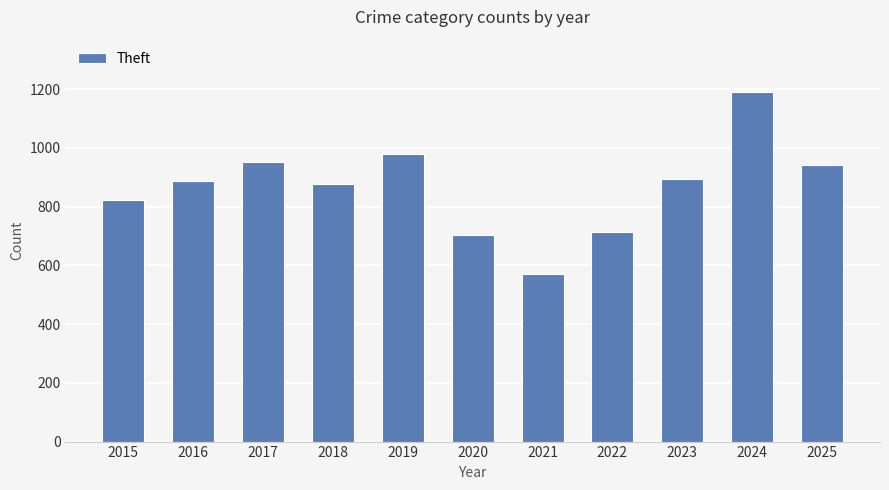

How many bars are there in total?

11